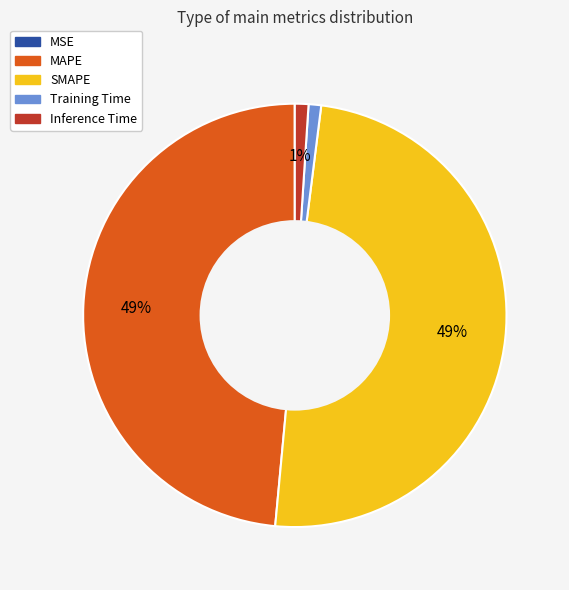

What percentage is the Training Time slice, to the nearest percent?

1%